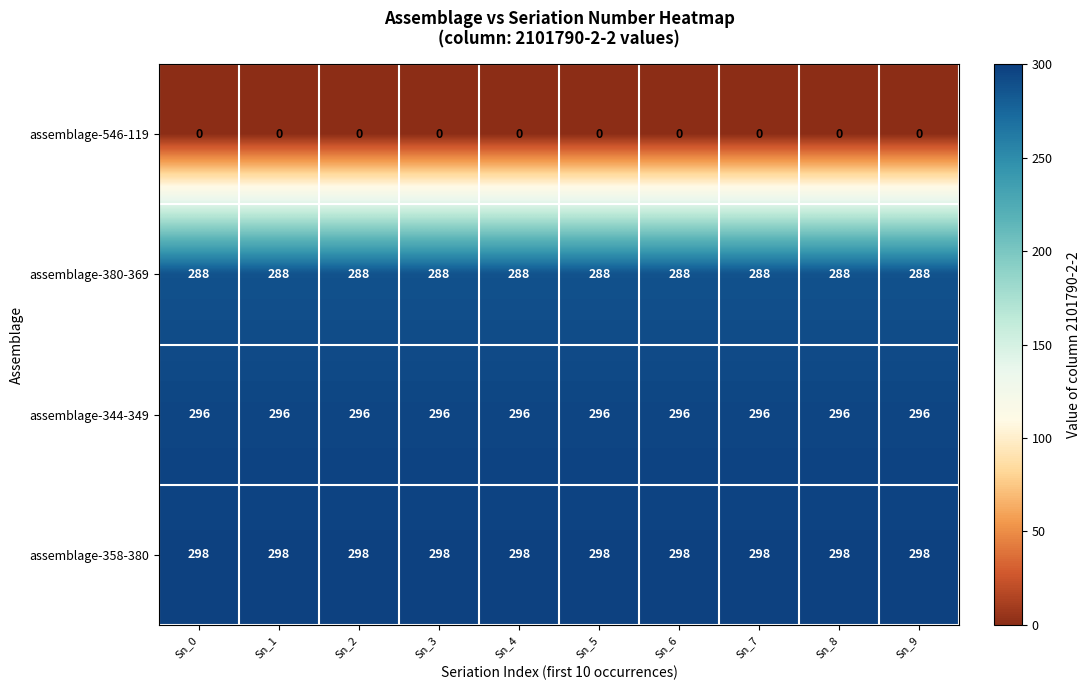

Count the number of data series in this chart.

4